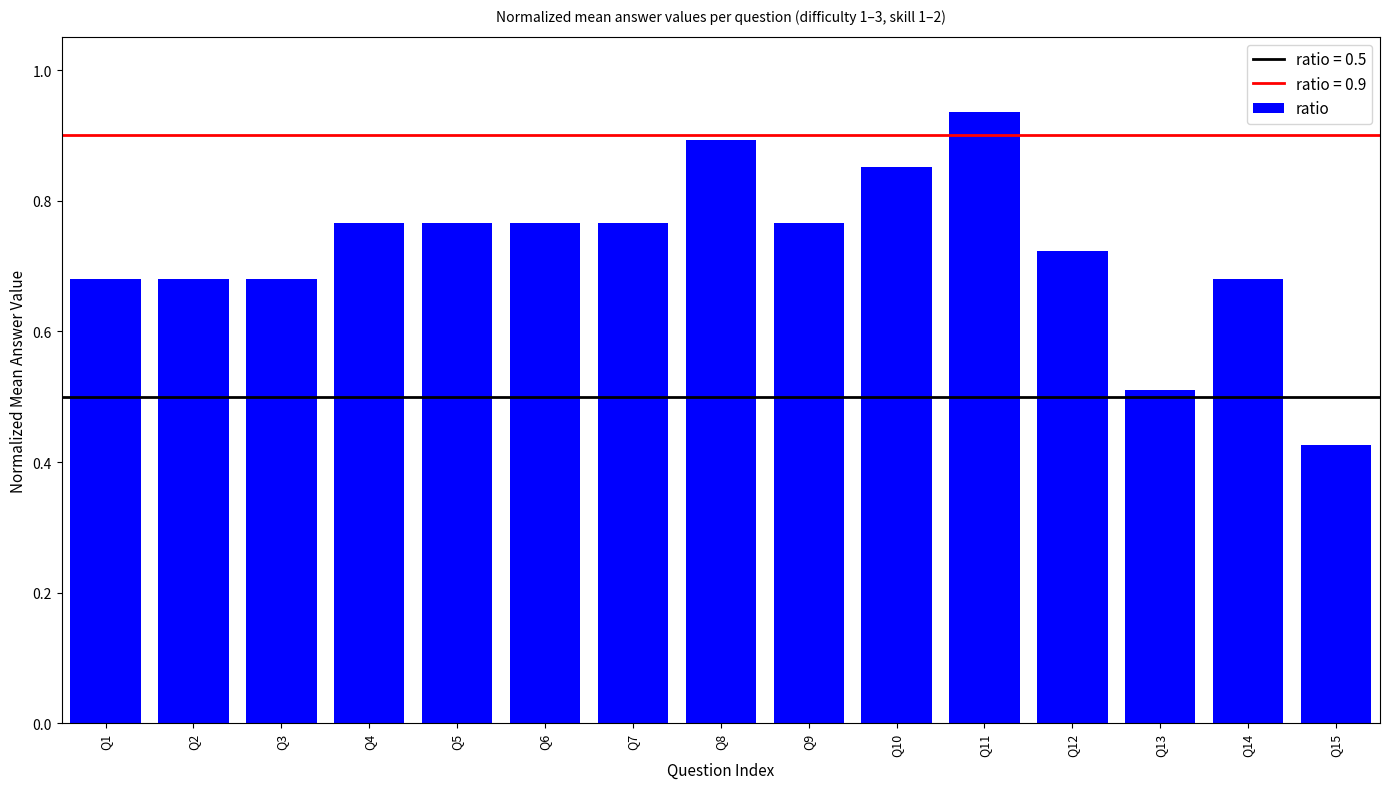

Which category has the lowest value across all series?

Q15